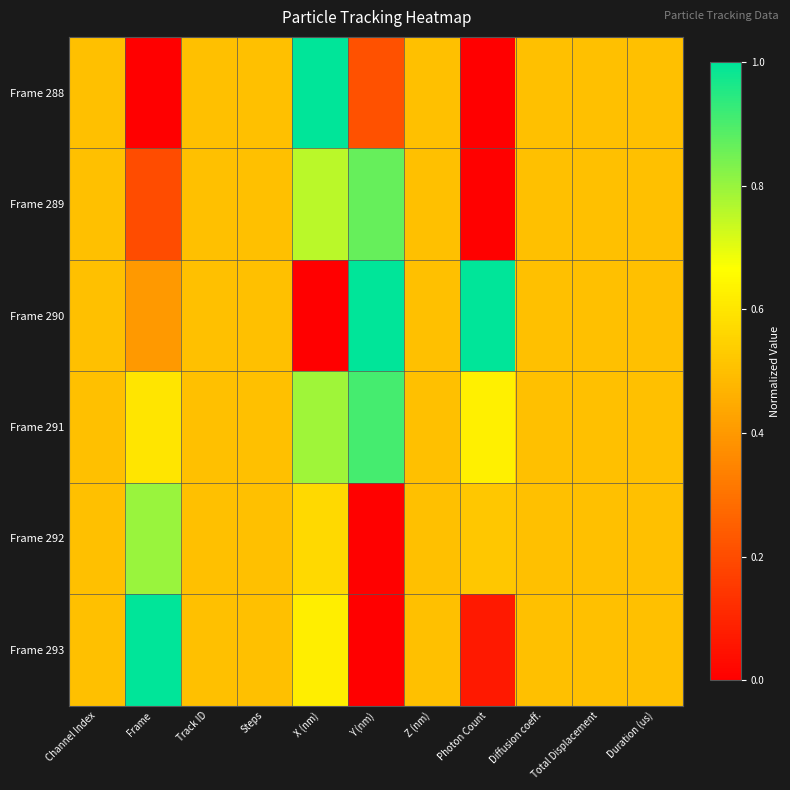

Which series has the widest spread of values?

Frame 288